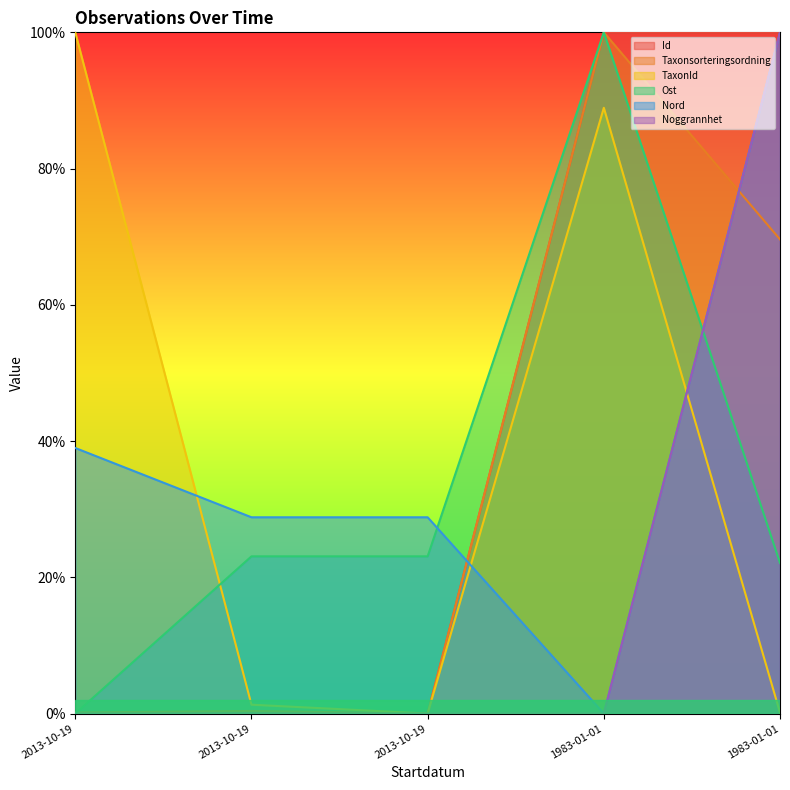

Reading left to right, what are all the values shown in this chart?

Id: 2013-10-19=0.0	2013-10-19=0.0	2013-10-19=0.0	1983-01-01=1.0	1983-01-01=1.0
Taxonsorteringsordning: 2013-10-19=0.0	2013-10-19=0.0	2013-10-19=0.0	1983-01-01=1.0	1983-01-01=0.7
TaxonId: 2013-10-19=1.0	2013-10-19=0.0	2013-10-19=0.0	1983-01-01=0.9	1983-01-01=0.0
Ost: 2013-10-19=0.0	2013-10-19=0.2	2013-10-19=0.2	1983-01-01=1.0	1983-01-01=0.2
Nord: 2013-10-19=0.4	2013-10-19=0.3	2013-10-19=0.3	1983-01-01=0.0	1983-01-01=1.0
Noggrannhet: 2013-10-19=0.0	2013-10-19=0.0	2013-10-19=0.0	1983-01-01=0.0	1983-01-01=1.0